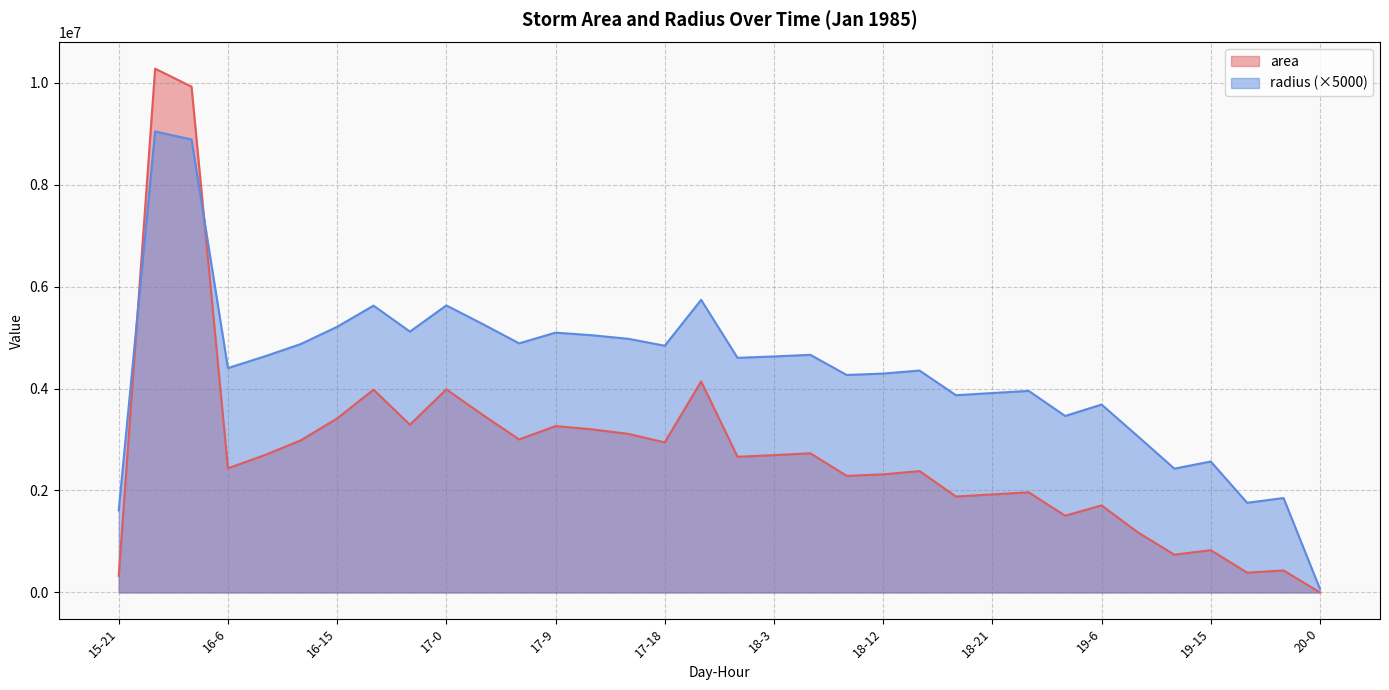

Reading right to left, list all the values displayed in this chart.

area: 625.0	431250.0	388750.0	829375.0	741250.0	1178125.0	1707500.0	1506250.0	1964375.0	1923125.0	1881250.0	2381250.0	2316875.0	2286875.0	2730625.0	2693750.0	2661875.0	4140000.0	2943750.0	3111250.0	3199375.0	3264375.0	3001250.0	3483750.0	3984375.0	3290625.0	3978125.0	3413125.0	2983750.0	2691875.0	2435000.0	9923125.0	10275000.0	326250.0
radius: 70523.7	1852506.0	1758855.9	2569038.1	2428719.8	3061898.2	3686170.5	3462131.8	3953732.4	3911999.8	3869174.6	4353089.2	4293845.1	4265955.1	4661504.4	4629922.4	4602448.1	5739779.9	4840001.9	4975795.5	5045772.2	5096770.6	4887042.9	5265244.7	5630865.7	5117222.1	5626447.6	5211601.1	4872774.2	4628310.8	4401944.4	8886265.8	9042447.2	1611277.4